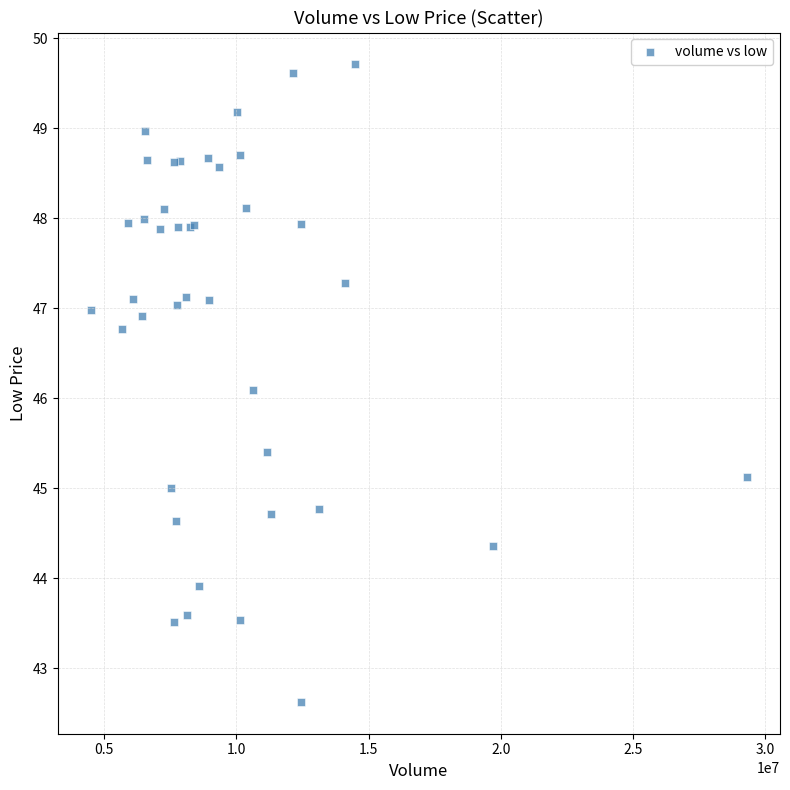

What Y value in the scatter plot is closest to 46?

46.1